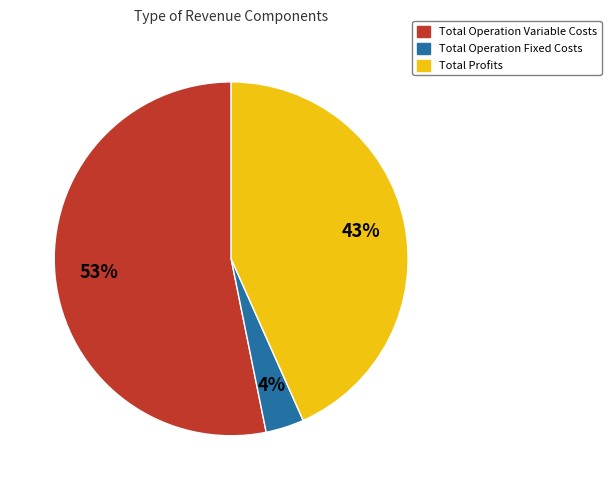

Count the number of slices in the pie.

3